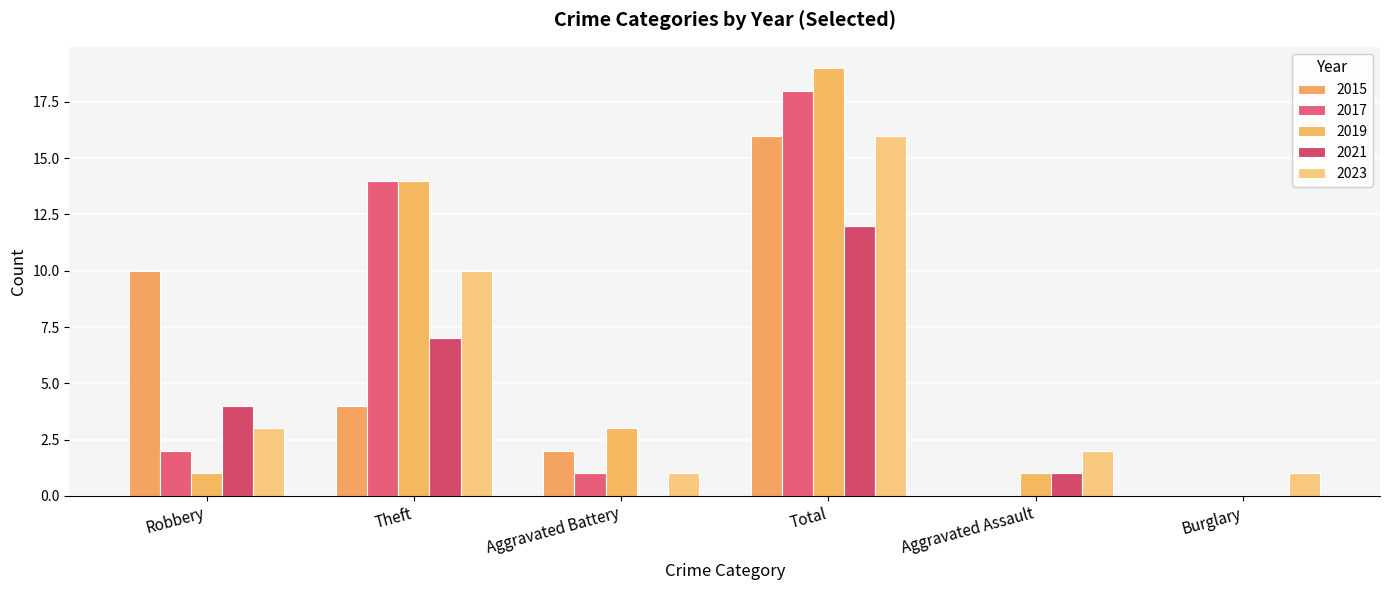

Which category has the highest value across all series?

Total